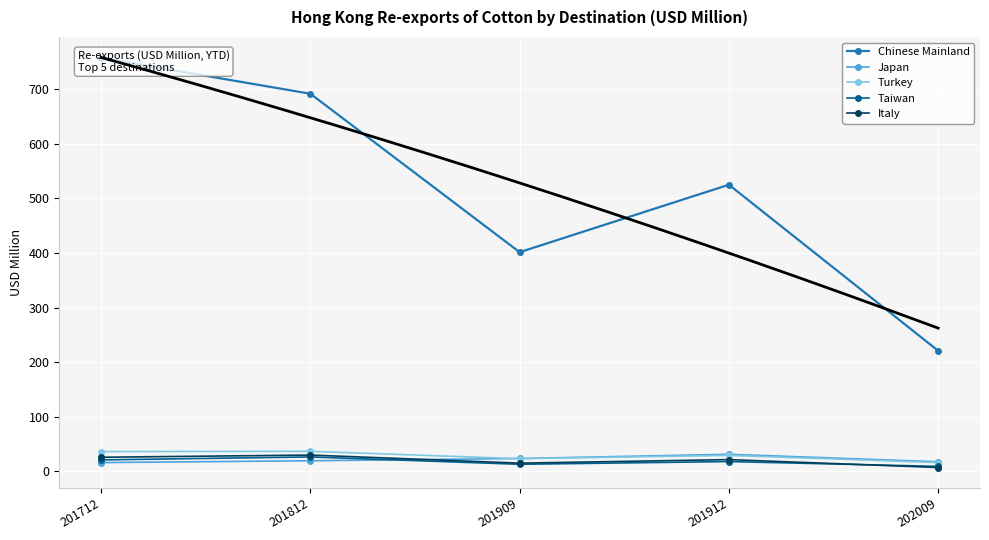

What is the value of the Taiwan point at the 4th from the left?

18.2